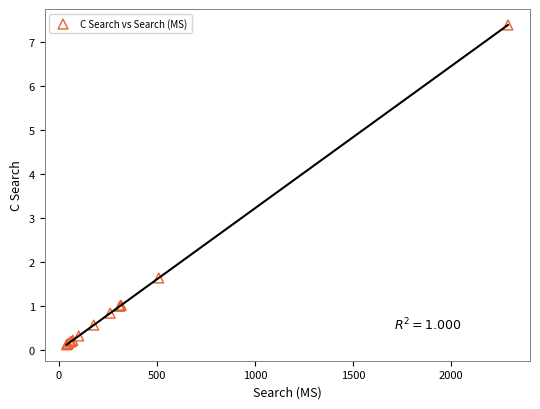

What Y value in the scatter plot is closest to 3?

1.6